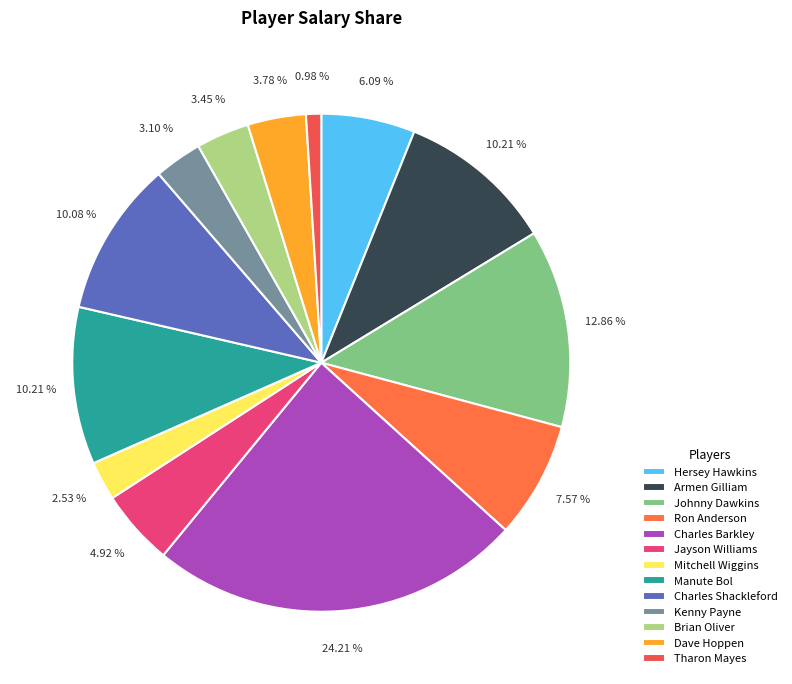

To the nearest percent, what is the difference between the Johnny Dawkins and Charles Shackleford slice percentages?

3%